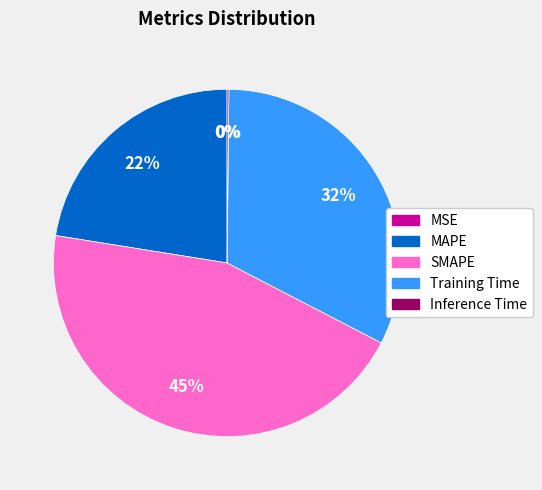

To the nearest percent, what is the difference between the largest and smallest slice percentages?

45%